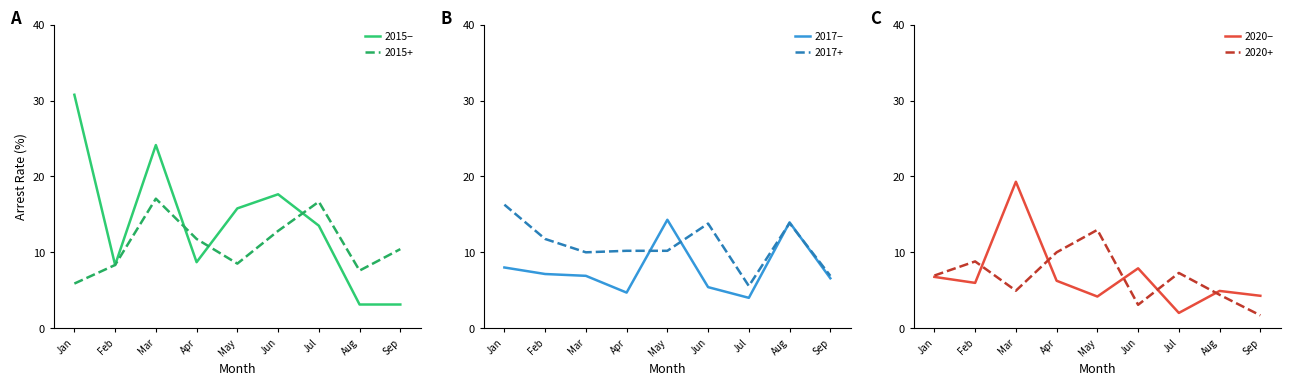

What are all the series names shown in the legend?

2015−, 2017−, 2020−